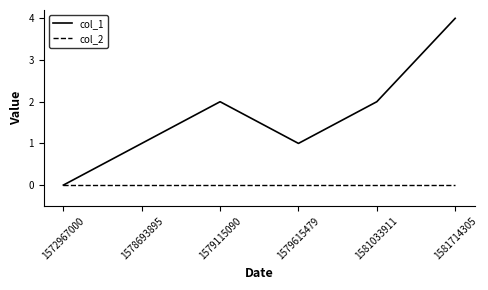

What are all the series names shown in the legend?

col_1, col_2